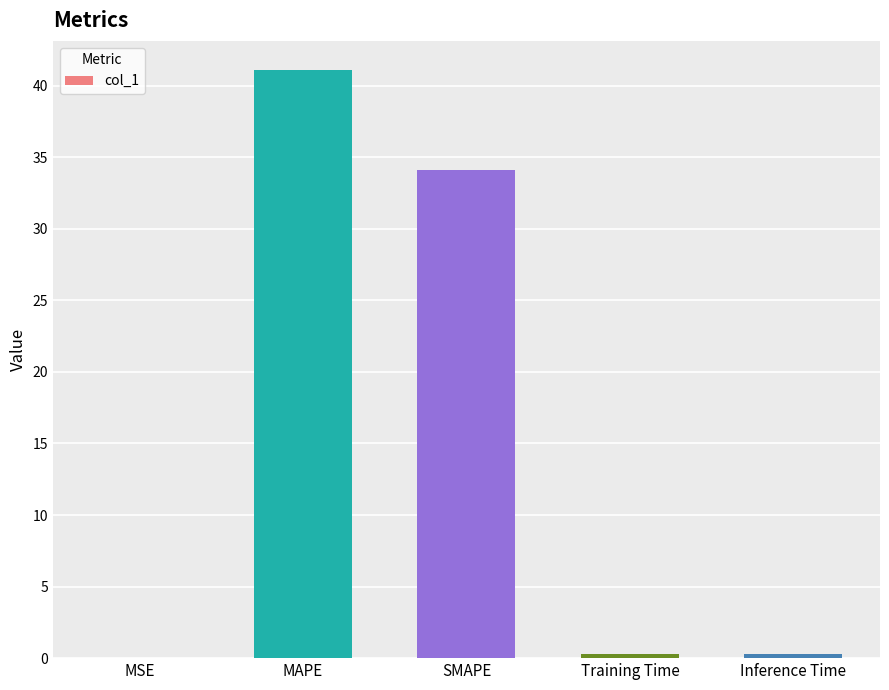

Count the number of categories in the chart.

5